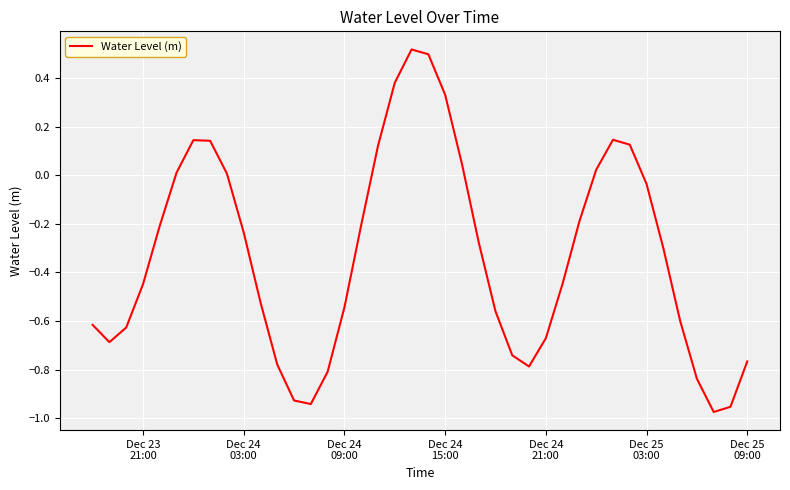

What is the difference between the maximum and minimum values?

1.5